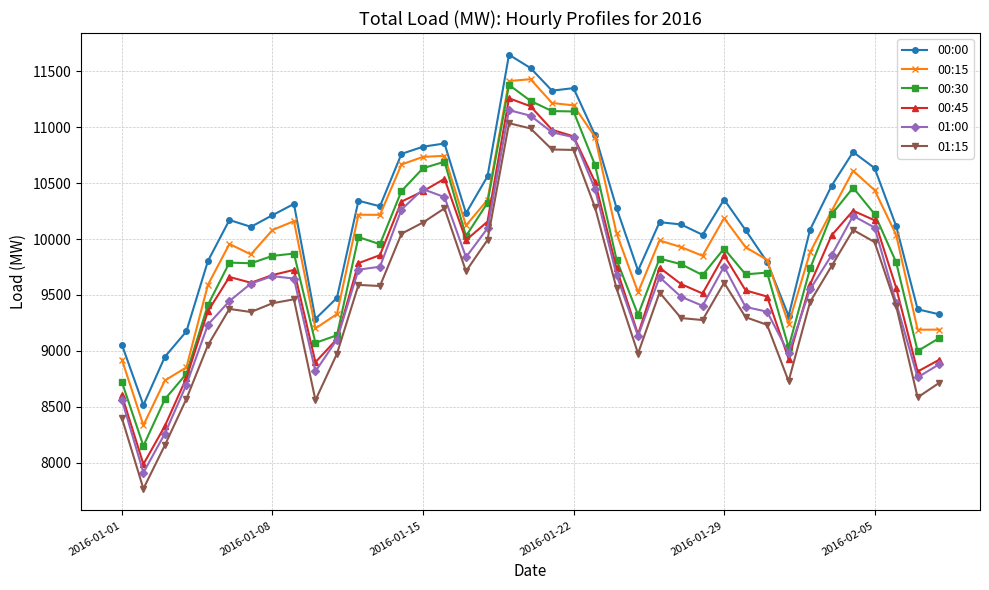

True or false: 00:45 has more than 2 interior local peaks.

True